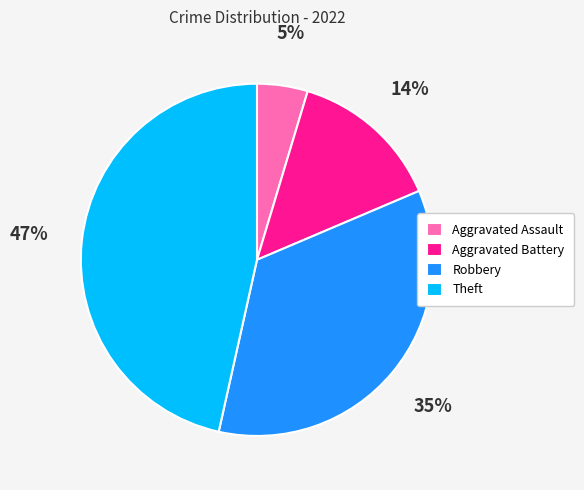

Do Aggravated Assault and Aggravated Battery together represent more than half of the pie?

No